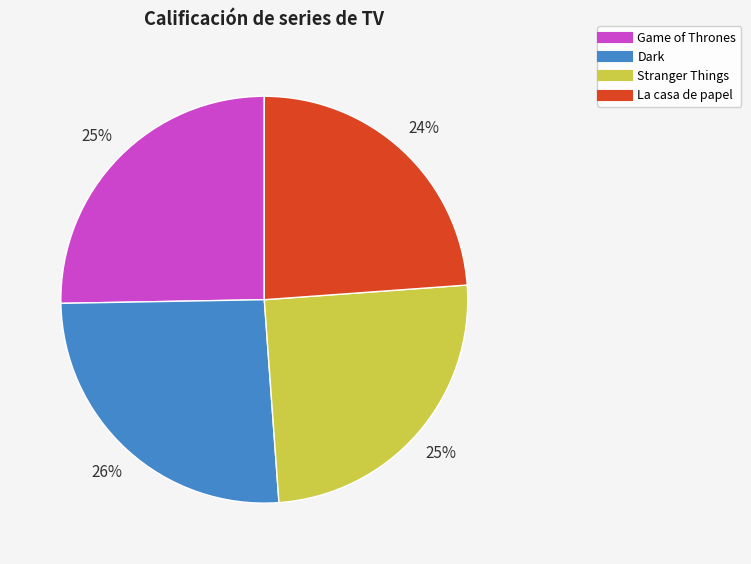

To the nearest percent, what is the average slice percentage?

25%